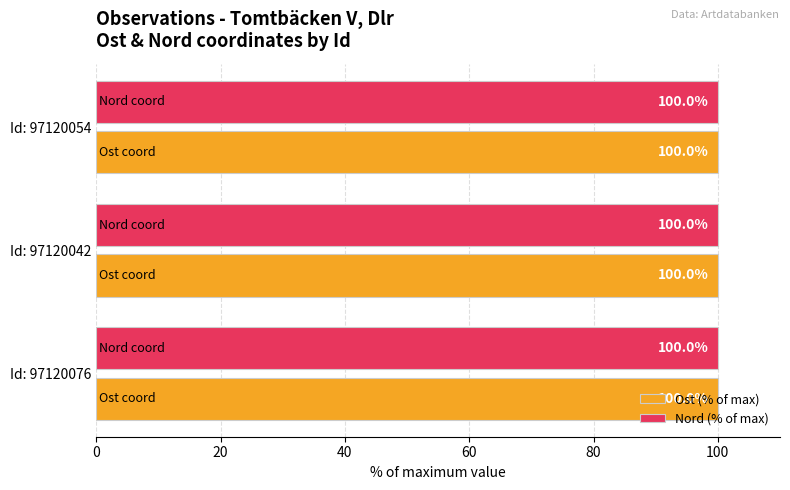

What is the sum of all Ost (% of max) values?

300.0